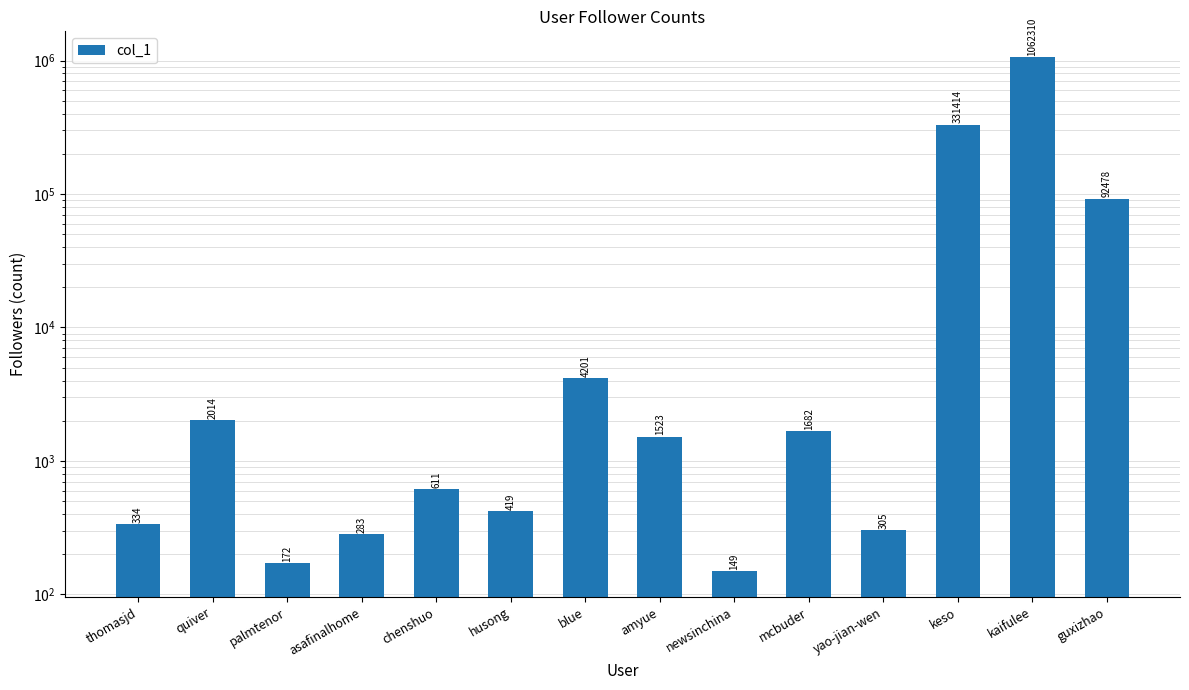

How many bars are there in total?

14